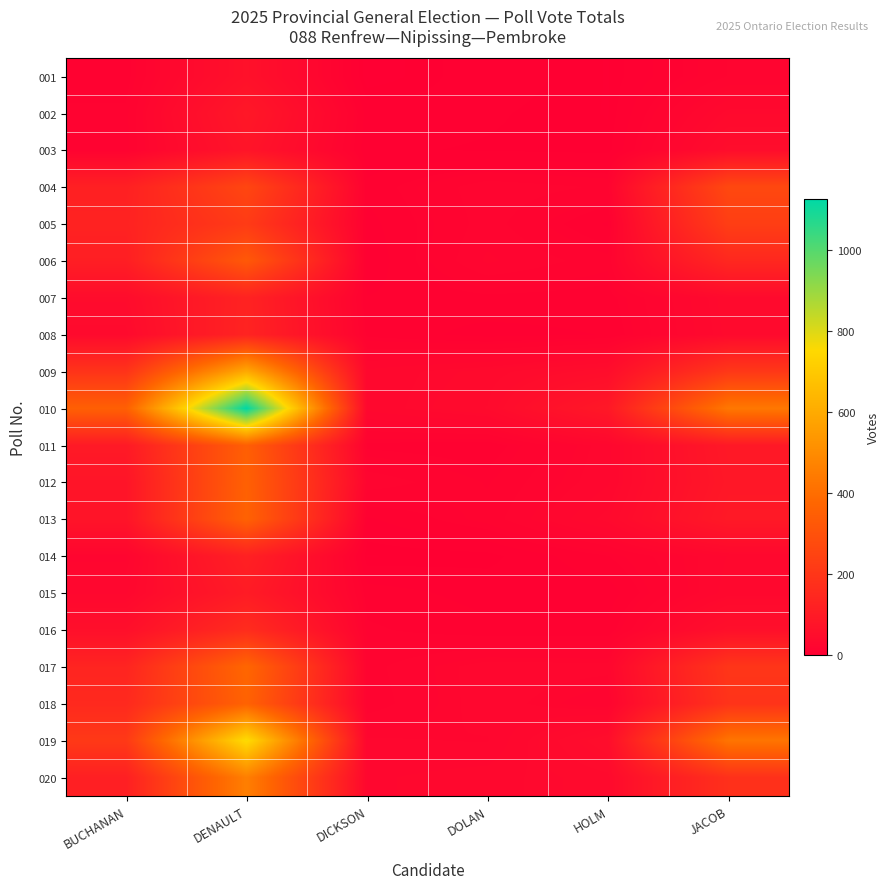

At which category is the sum across all series the highest?

DENAULT